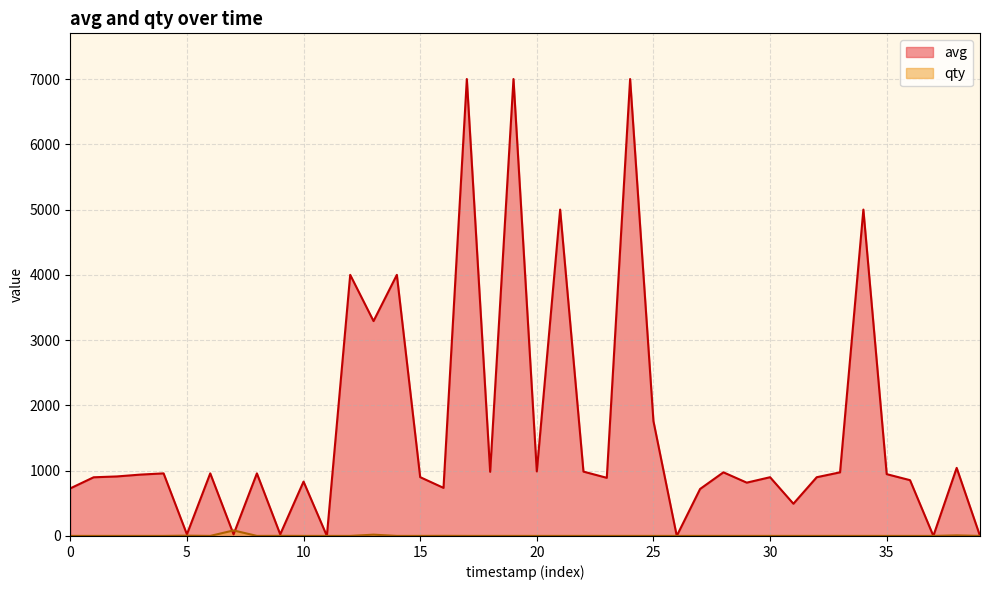

After their last crossing, which series has the higher values: qty or avg?

avg